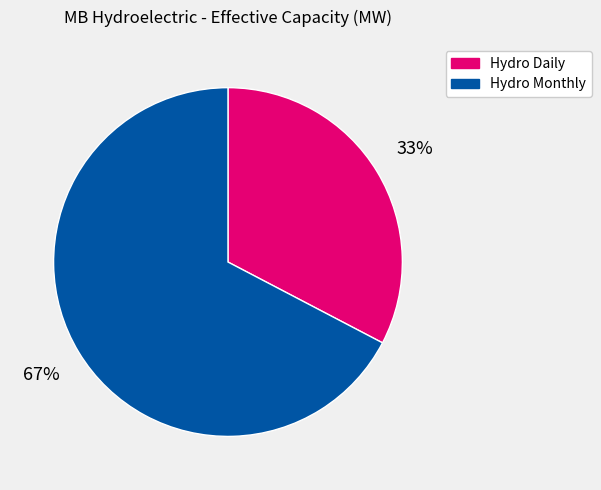

How many slices are in this pie chart?

2